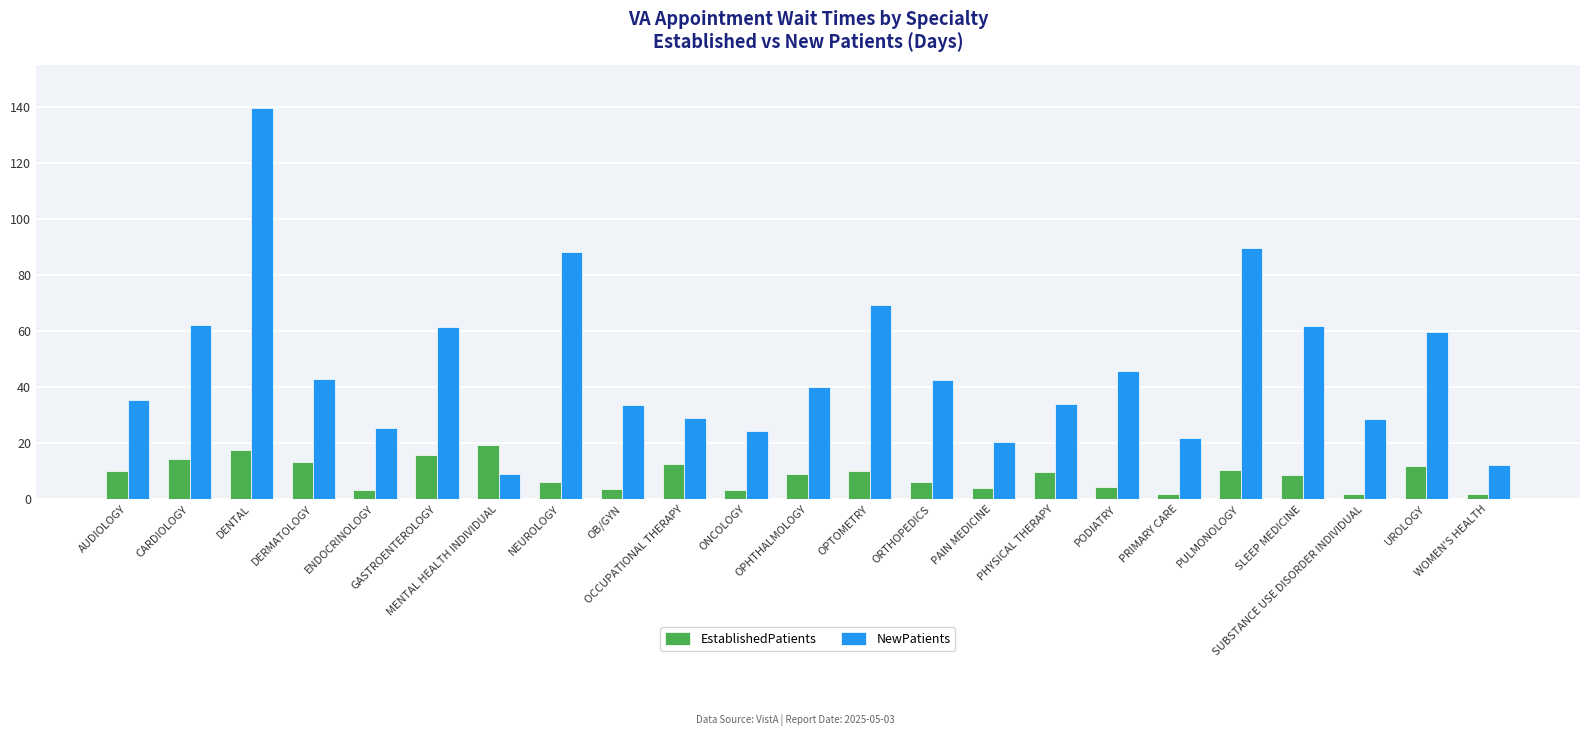

How many bars are there in each group?

2